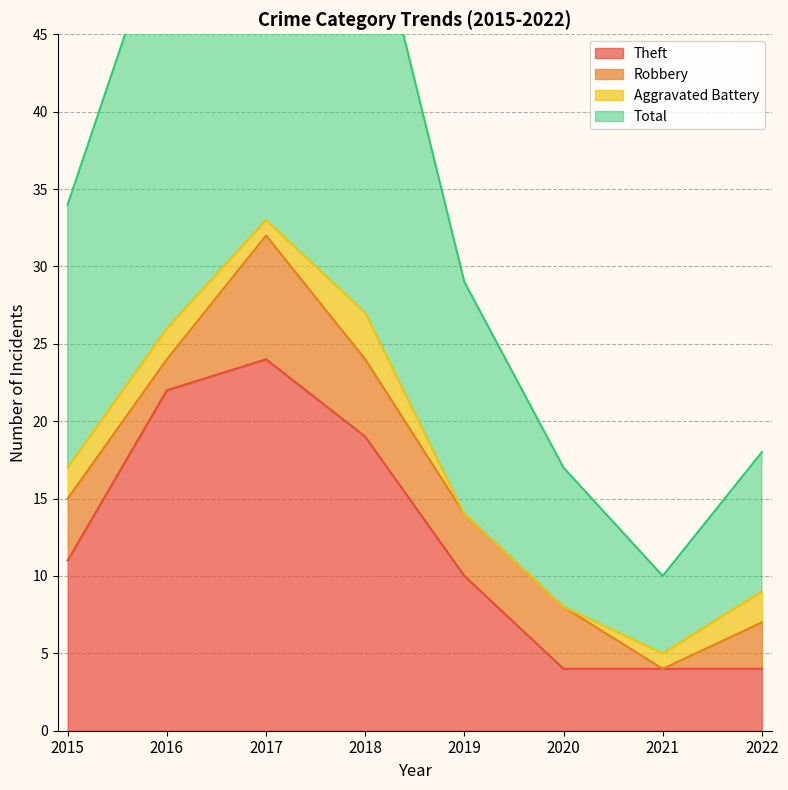

At which category is the sum across all series the highest?

2017